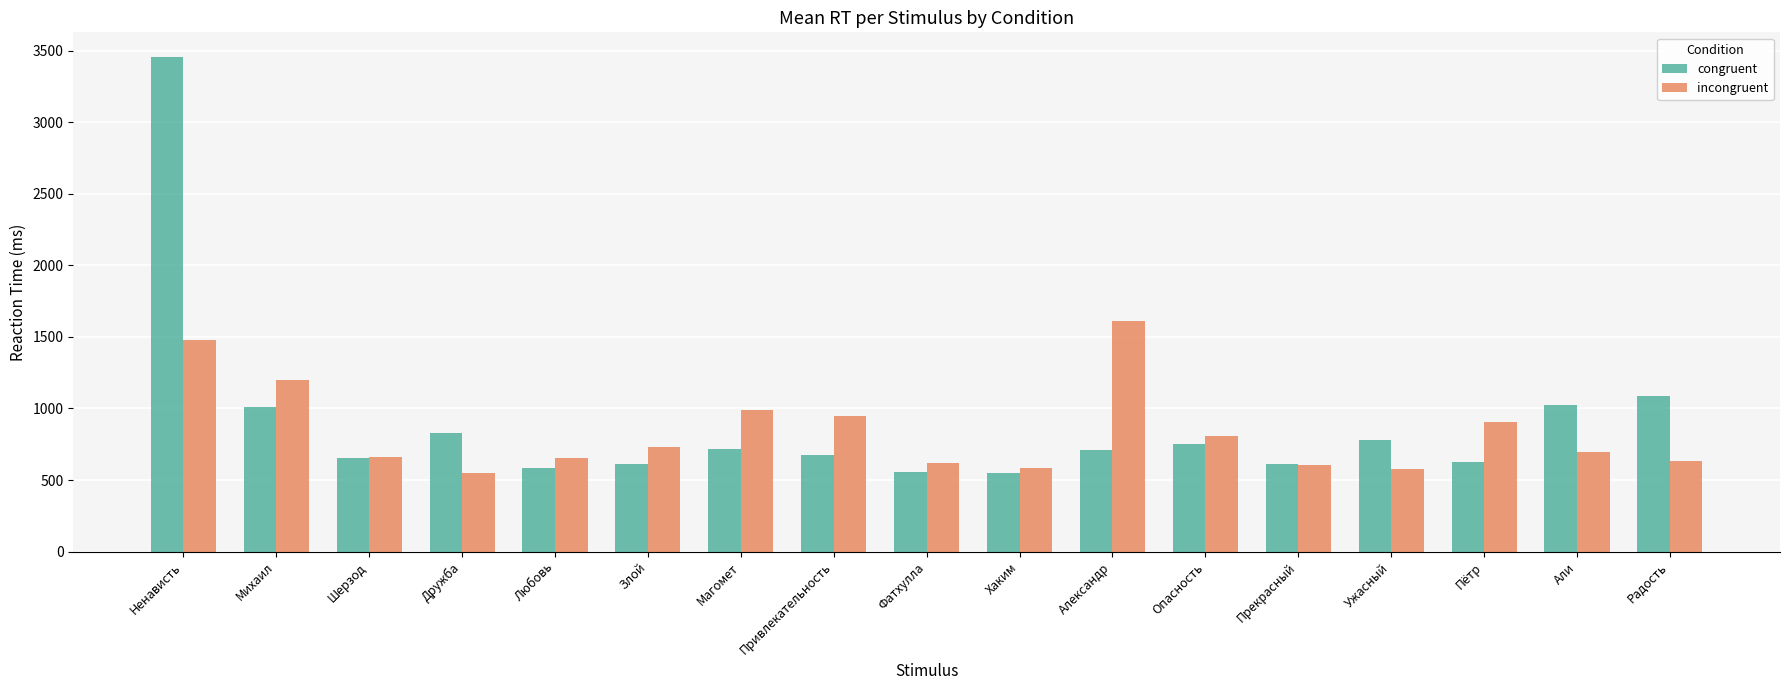

Which series has the largest total across all categories?

congruent